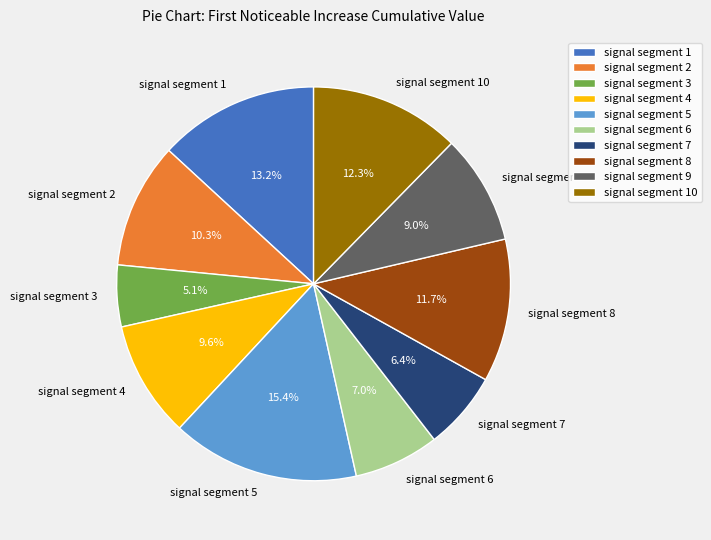

To the nearest percent, what portion does signal segment 5 represent?

15%